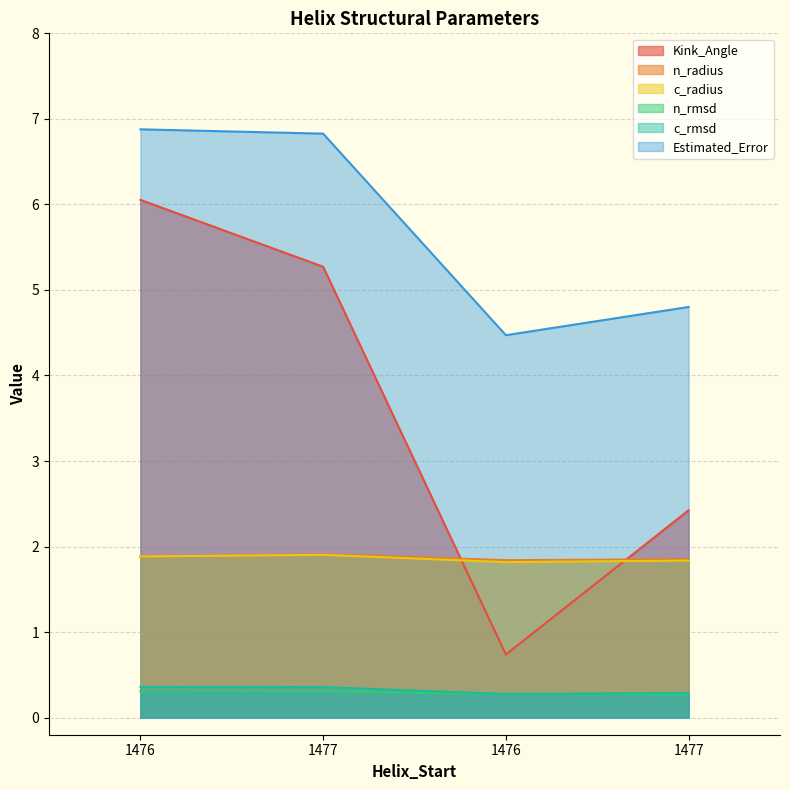

Reading left to right, list all the values displayed in this chart.

Kink_Angle: 6.1	5.3	0.7	2.4
n_radius: 1.9	1.9	1.8	1.9
c_radius: 1.9	1.9	1.8	1.8
n_rmsd: 0.3	0.3	0.3	0.3
c_rmsd: 0.4	0.4	0.3	0.3
Estimated_Error: 6.9	6.8	4.5	4.8